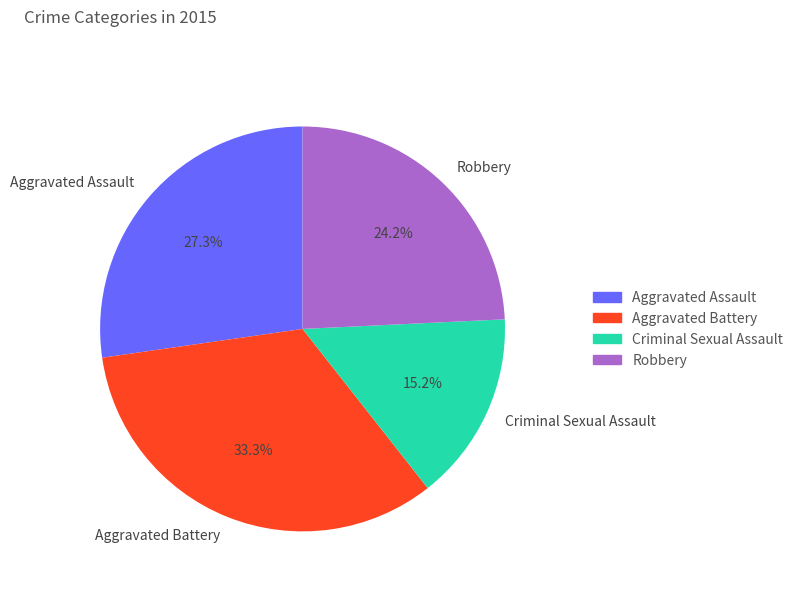

Is it true that Robbery is 31% of the pie?

False